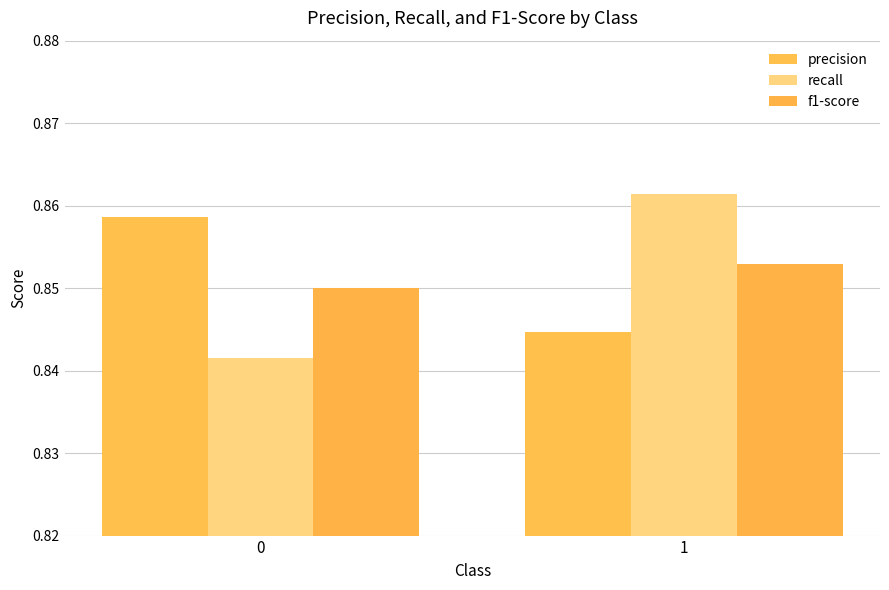

Does the chart contain stacked bars?

No